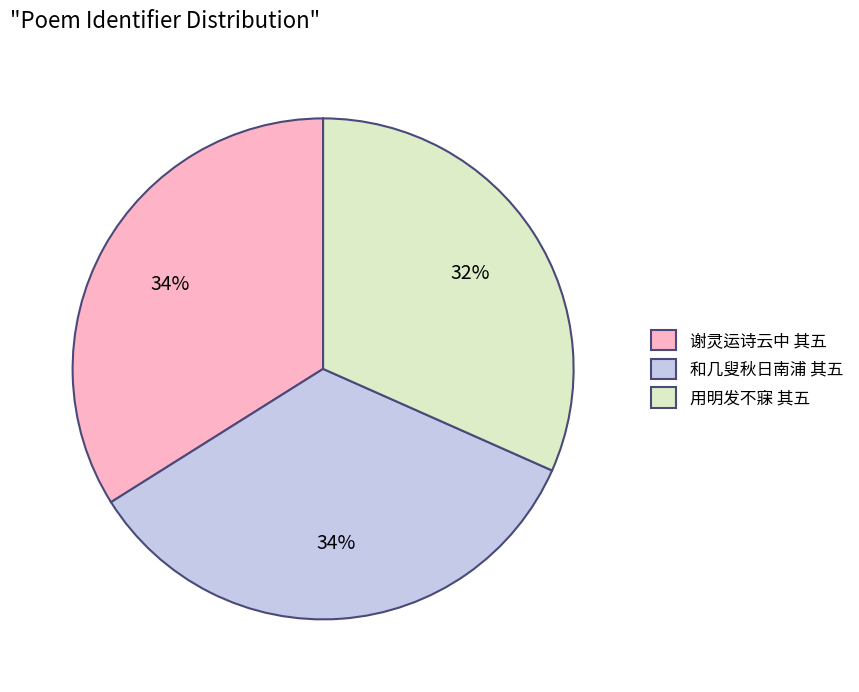

To the nearest percent, what is the average slice percentage?

33%